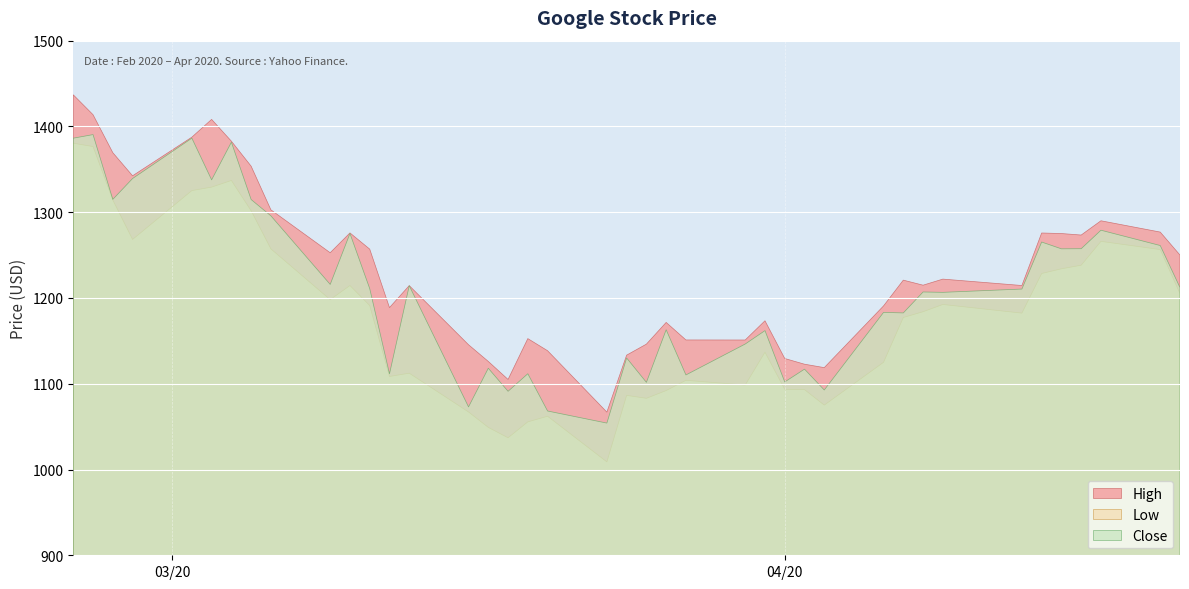

How many categories are shown in the chart?

40